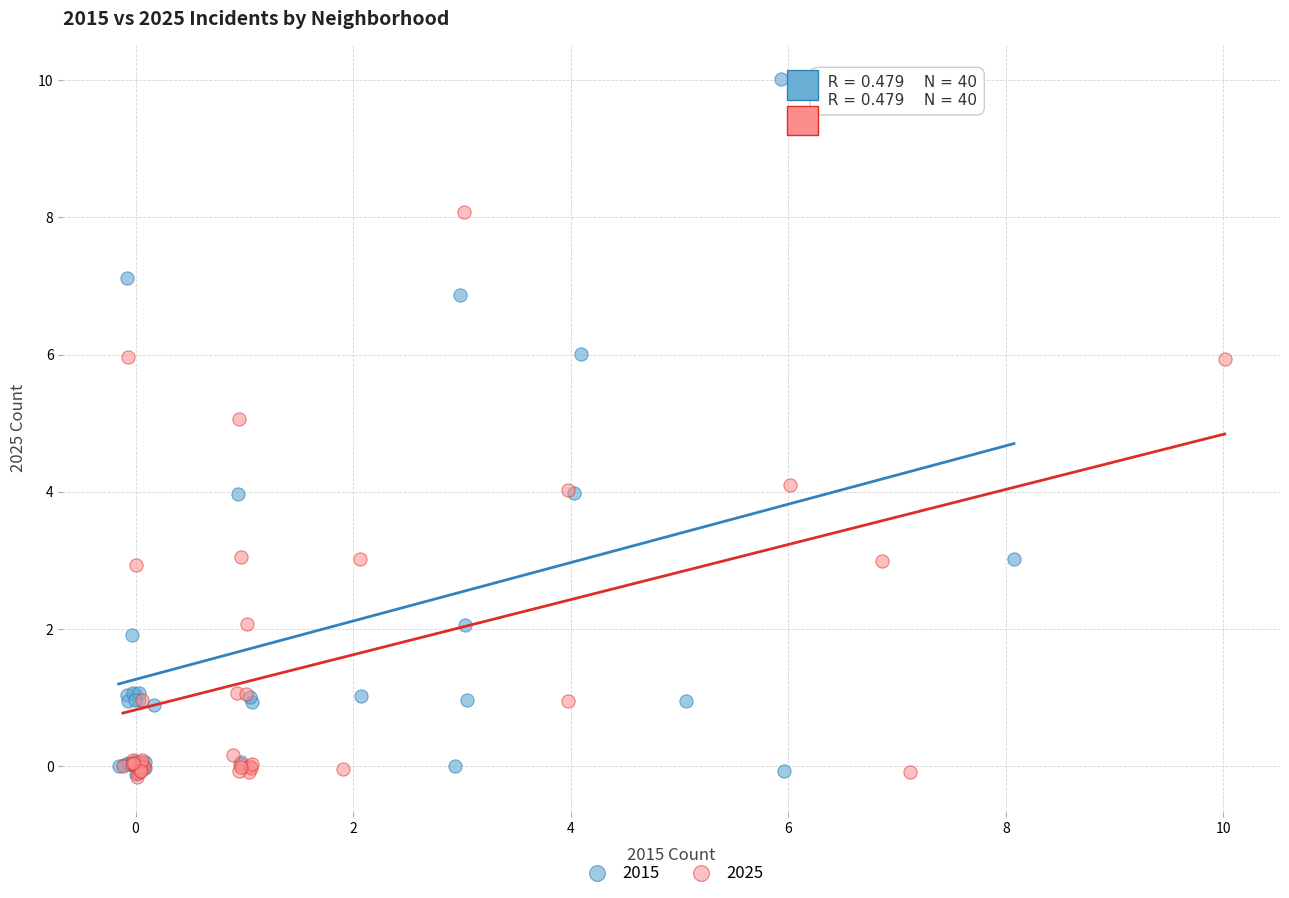

Which series reaches the maximum Y coordinate?

2015